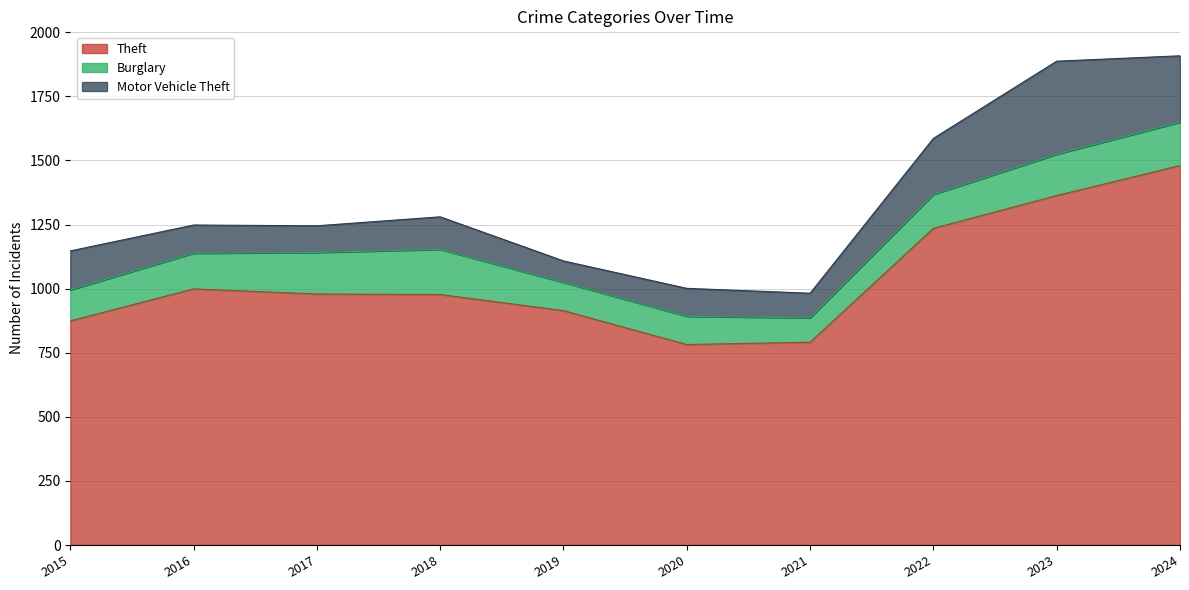

At which label does Motor Vehicle Theft first exceed 127?

2015